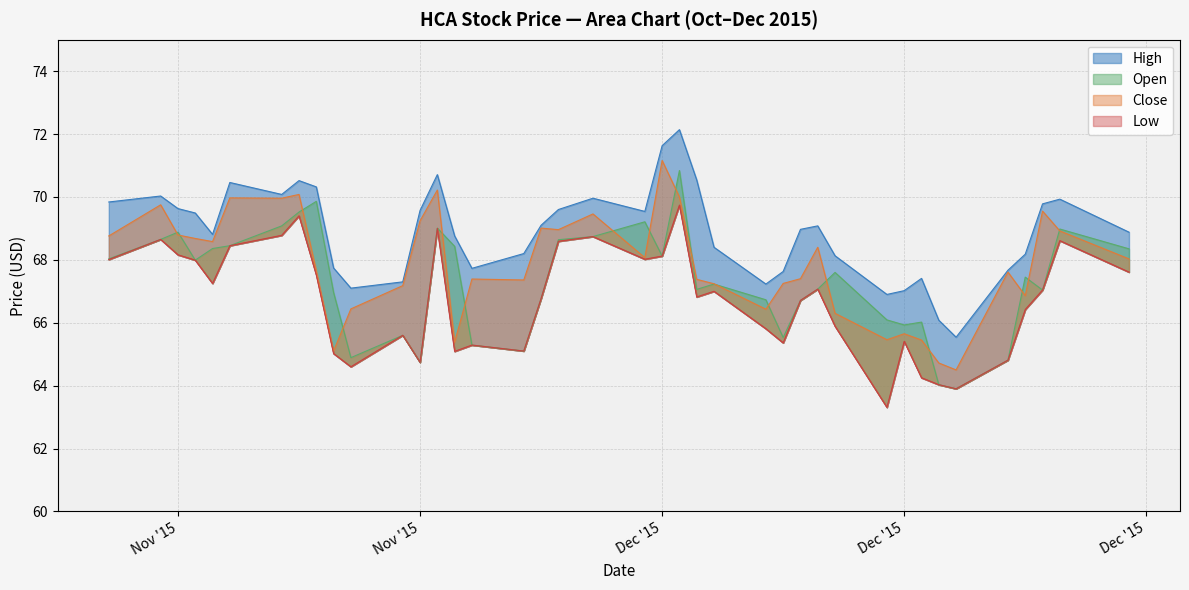

Which series has the largest range (max minus min)?

Open